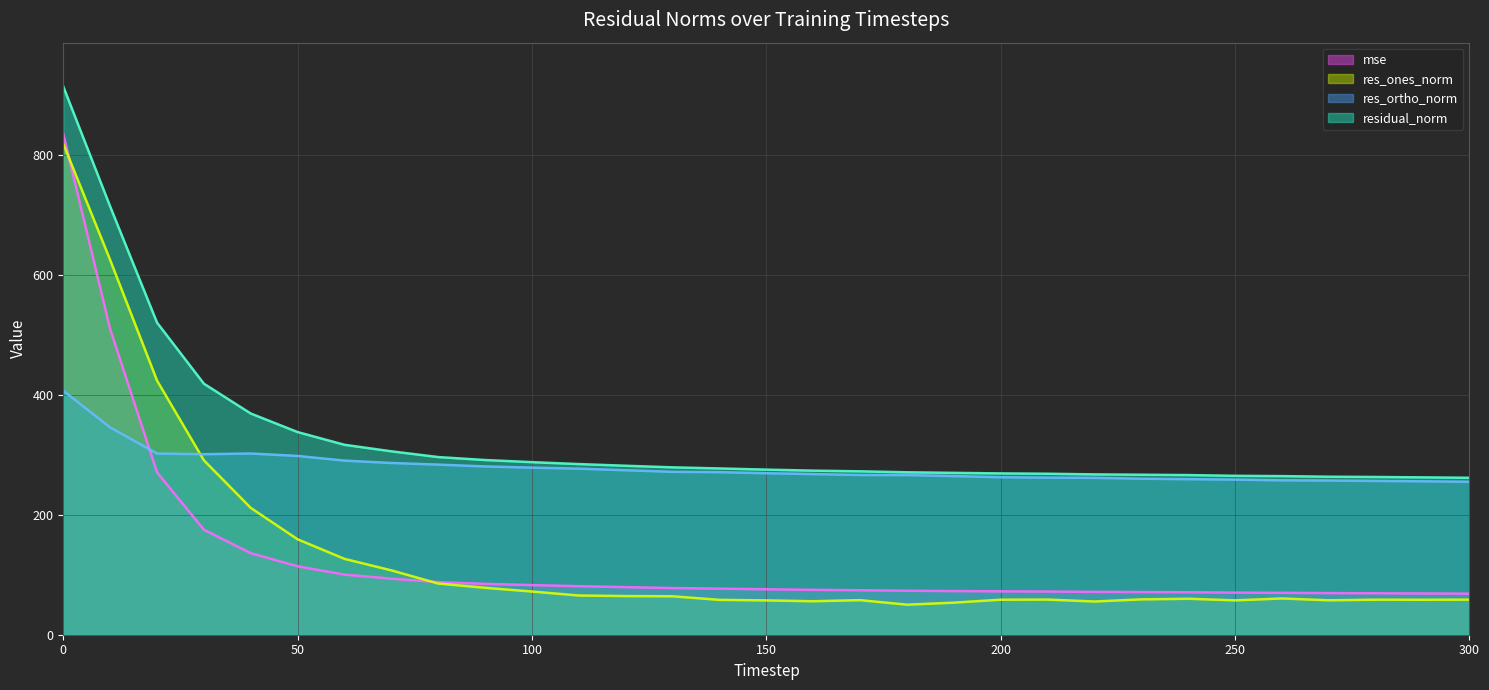

What is the sum of all mse_line values?

3946.1